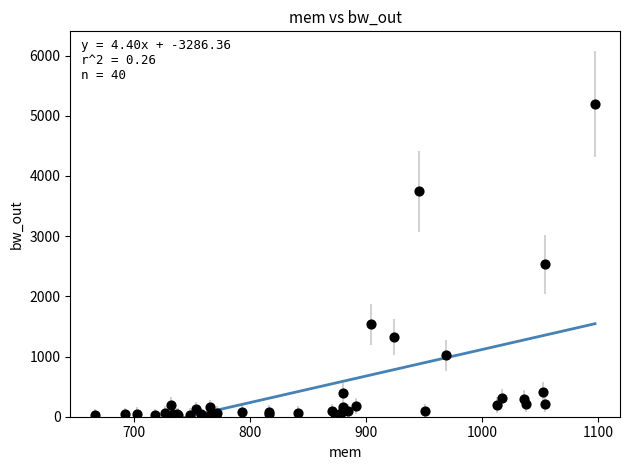

What Y value in the scatter plot is closest to 2608?

2529.4